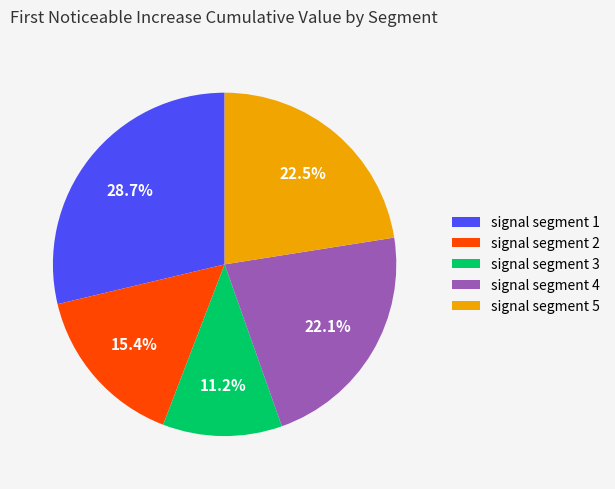

Is there any slice that represents more than half of the pie?

No